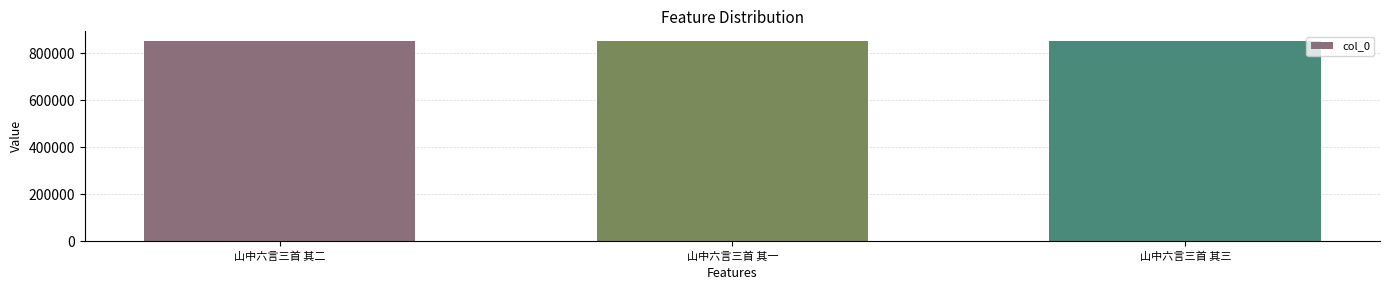

What is the change in value from 山中六言三首 其二 to 山中六言三首 其一?

+1